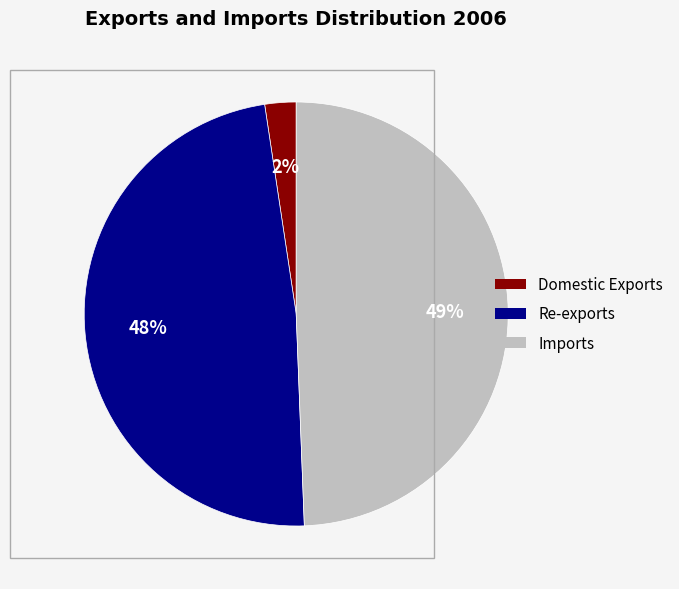

Does any single category account for the majority?

No